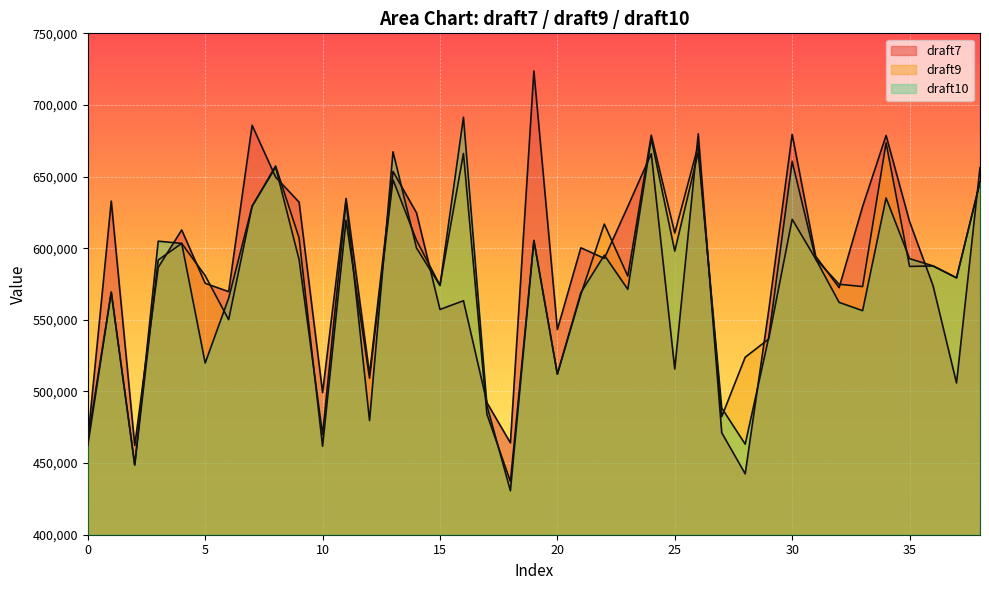

Does the chart display data point markers on the line(s)?

No